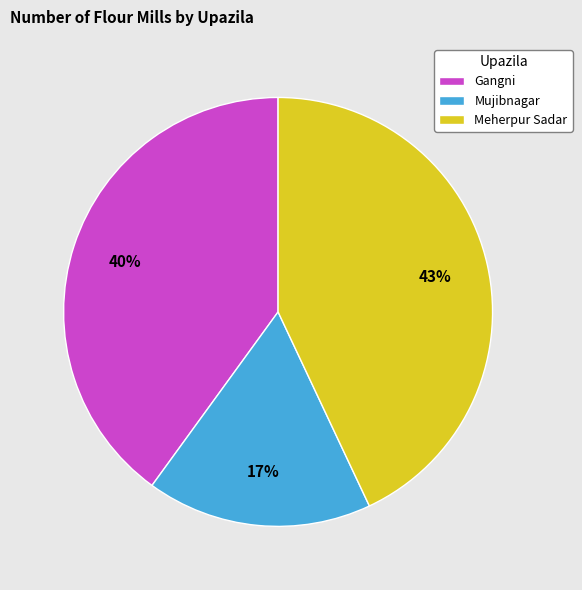

Which has a higher value, Meherpur Sadar or Gangni?

Meherpur Sadar